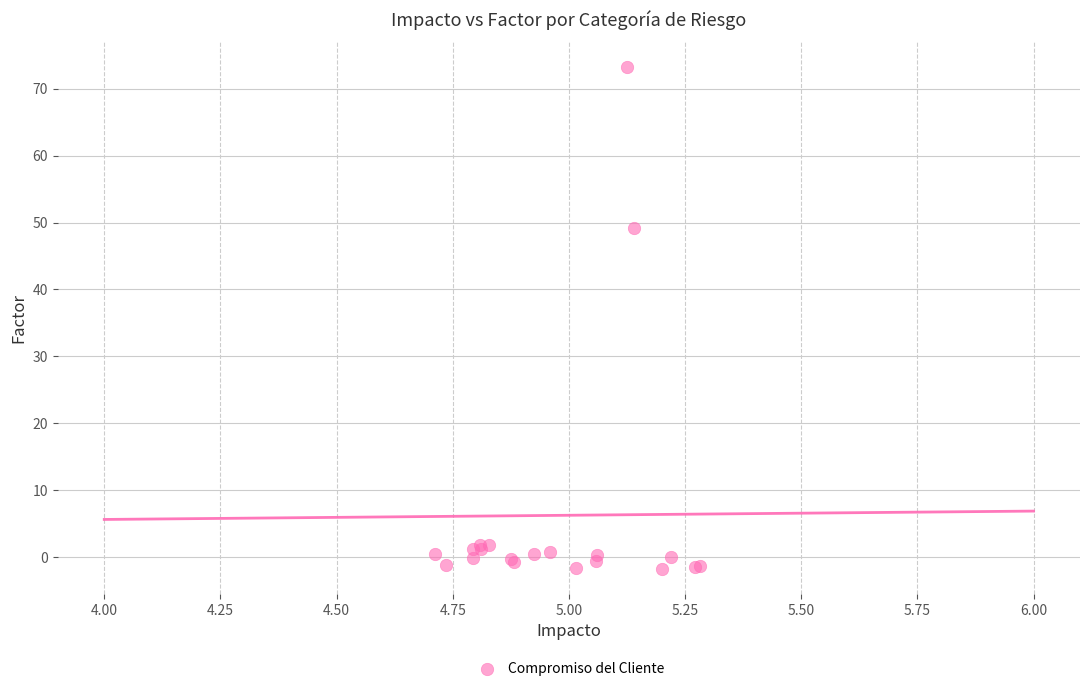

What Y value in the scatter plot is closest to 35?

49.2